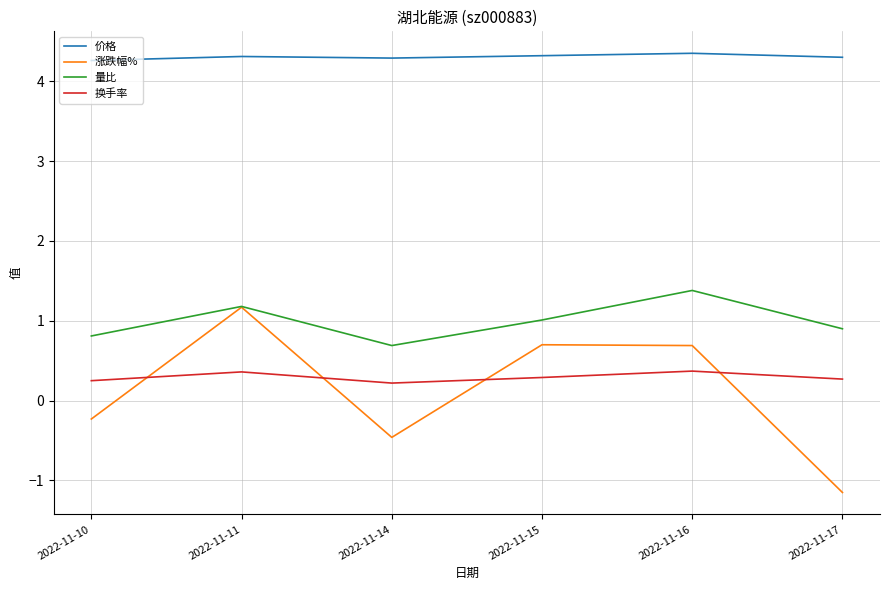

What is the difference between the 换手率 values at 2022-11-15 and 2022-11-11?

0.1